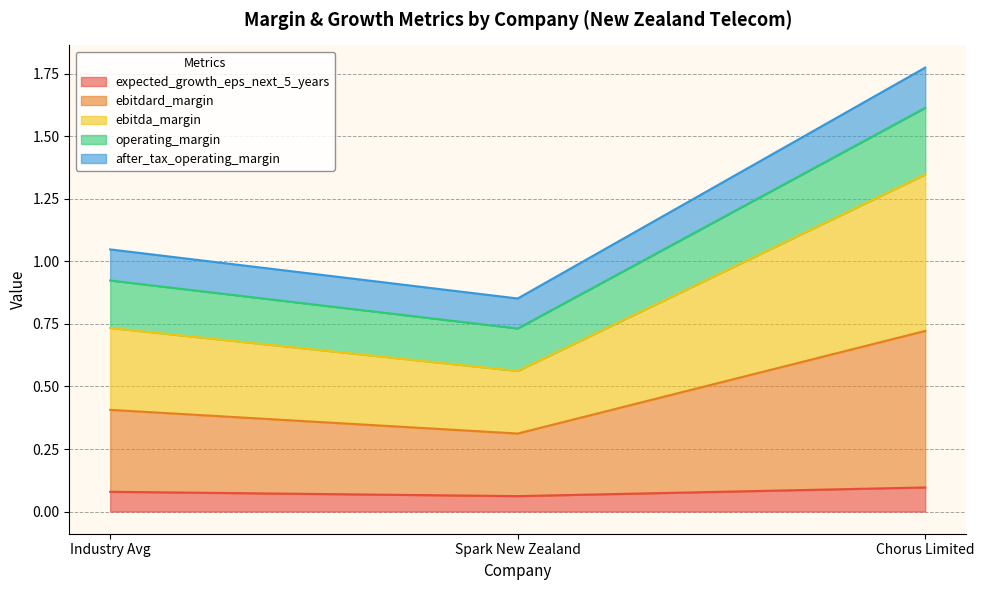

What is the label of the 3rd point from the left?

Chorus Limited